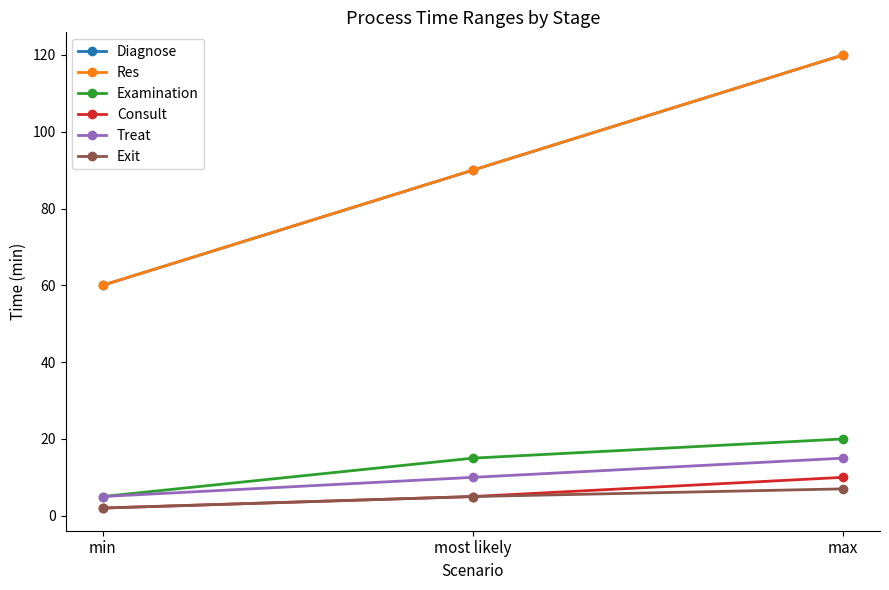

What is the smallest value displayed?

2